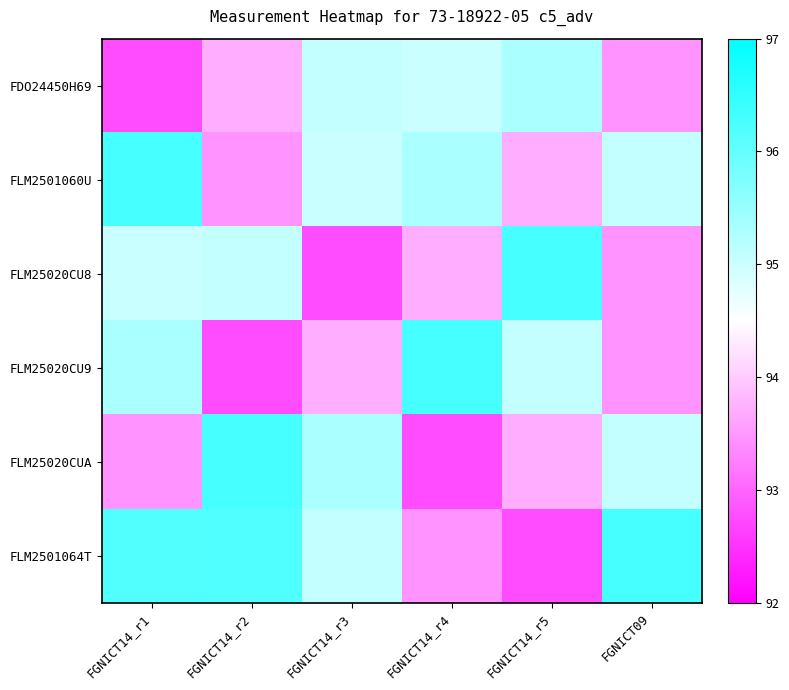

Which series has the largest range (max minus min)?

FLM25020CU8